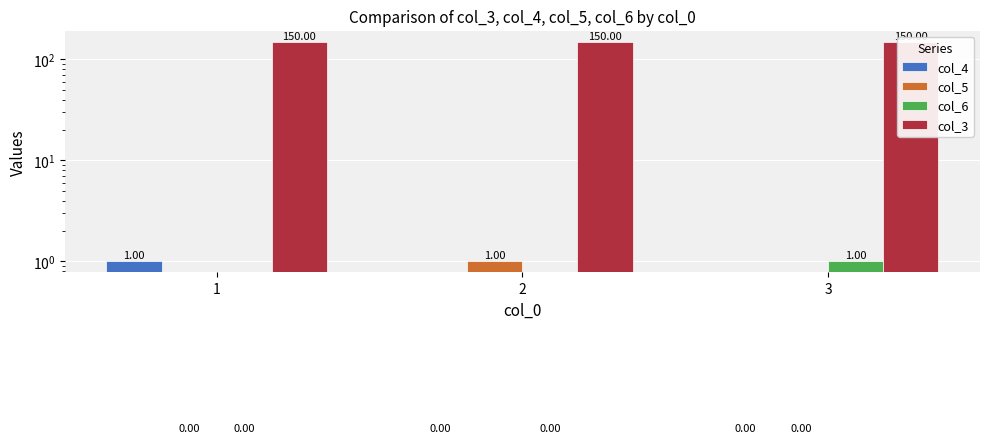

What are all the series names shown in the legend?

col_4, col_5, col_6, col_3